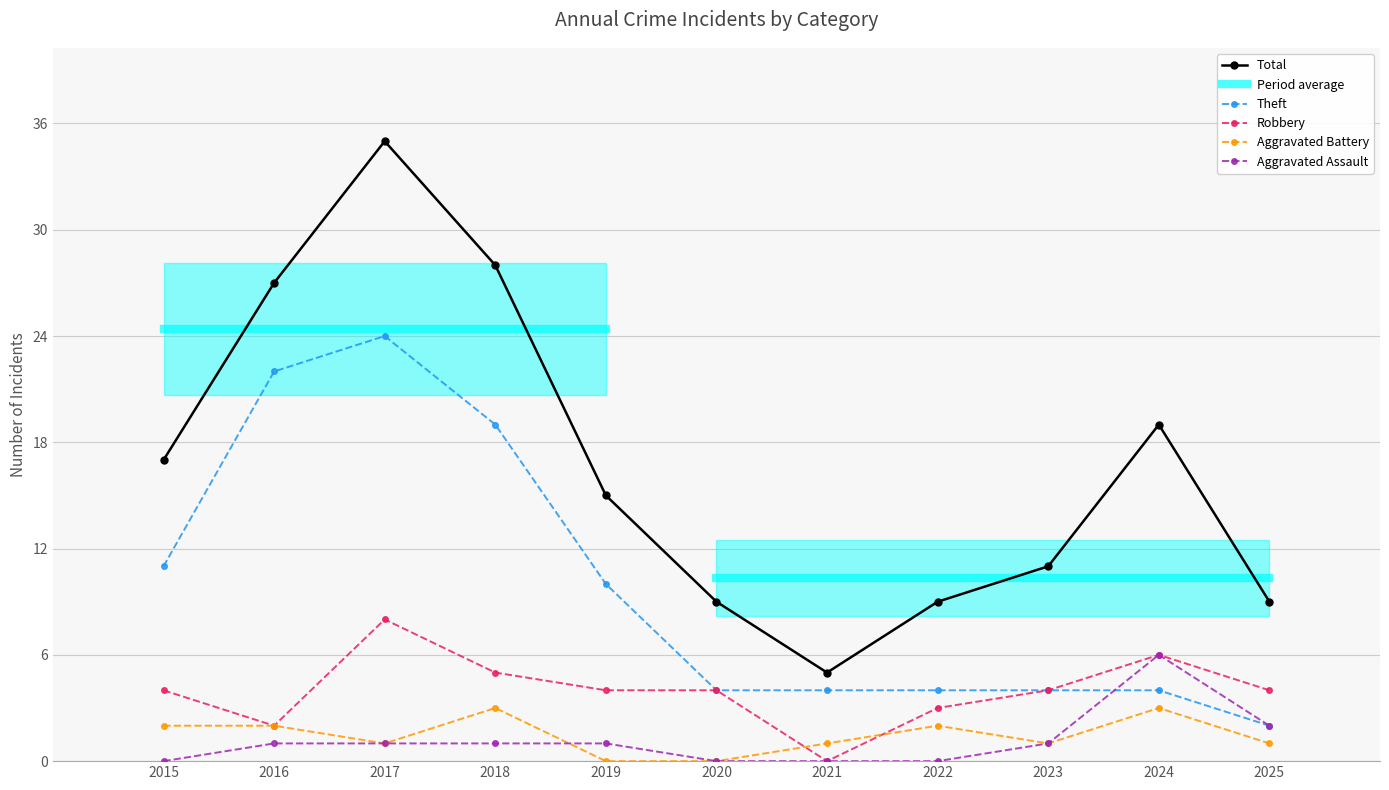

At how many categories does at least one series exceed 0?

11